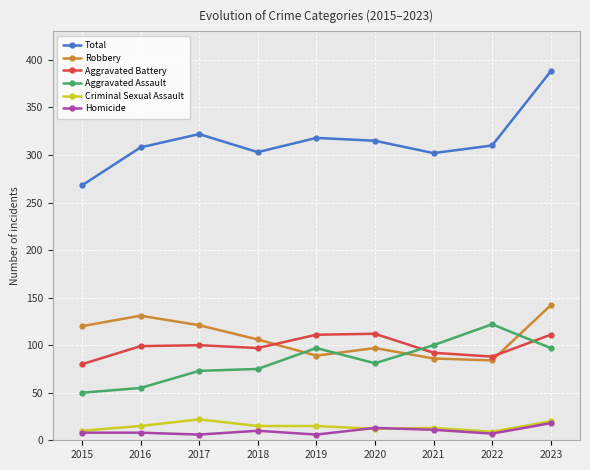

Is it true that Total equals 302 at 2021?

True